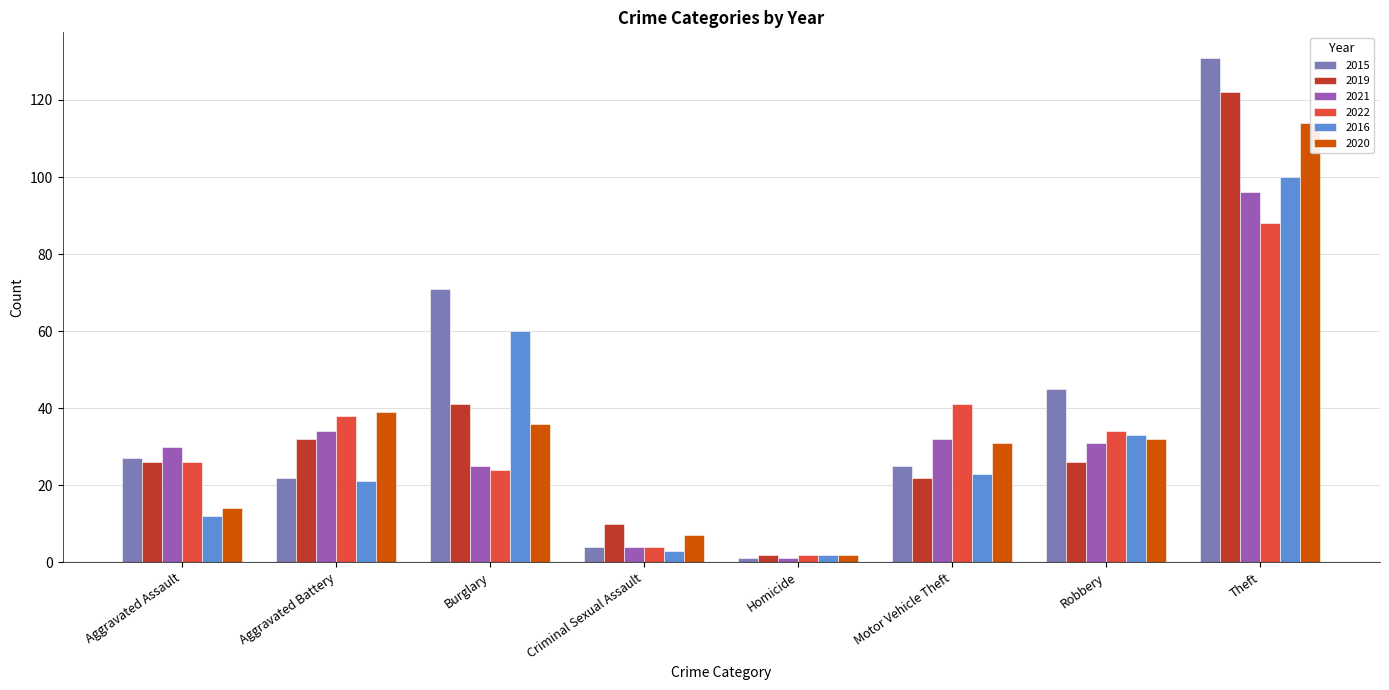

How many data points in 2016 are above 23?

3